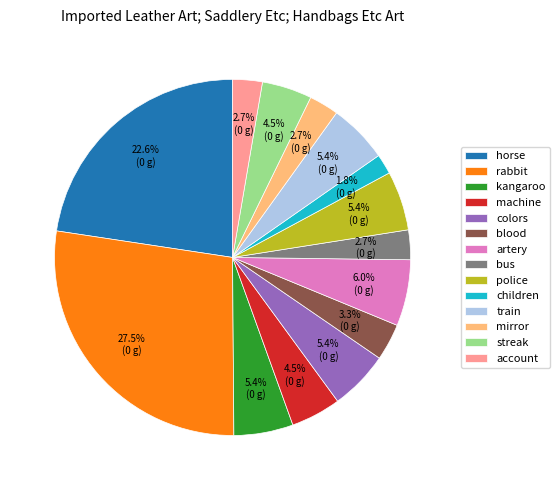

To the nearest percent, what is the difference between the largest and smallest slice percentages?

26%